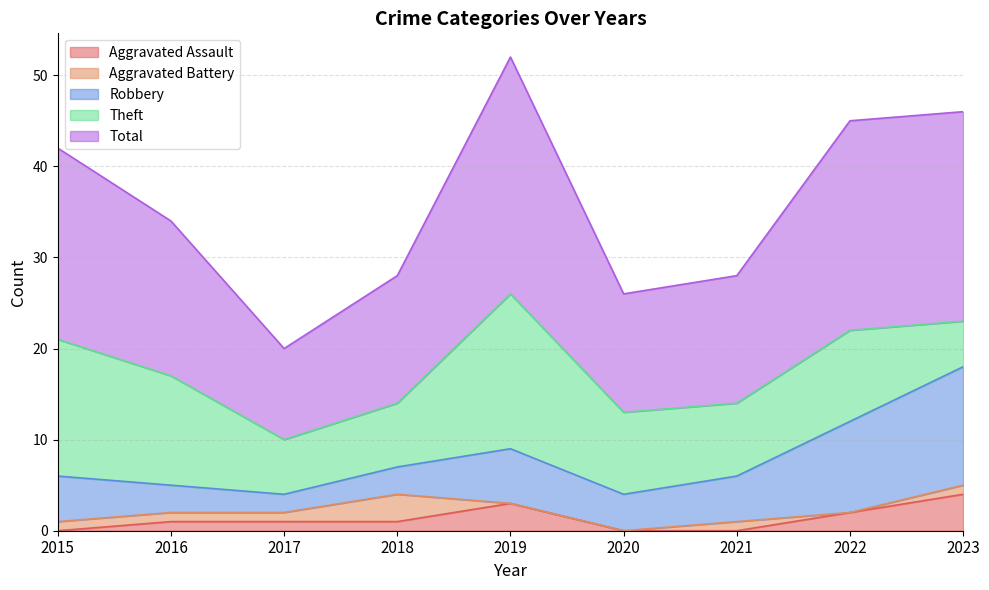

The value of Robbery at 2020 is 2. True or false?

False